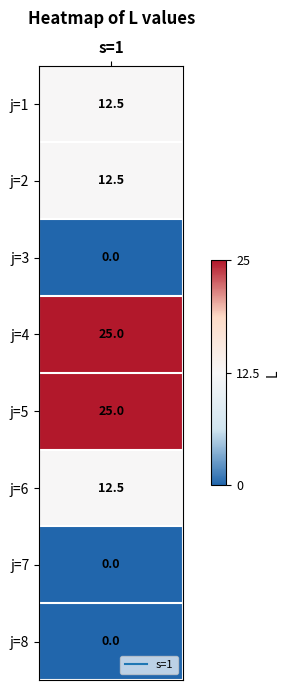

What is the difference between the maximum and minimum values?

25.0